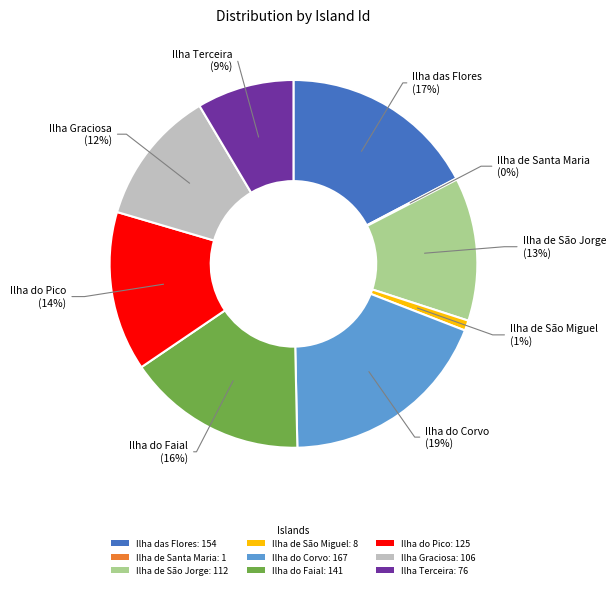

Approximately how many times larger is the value at Ilha do Faial: 141 compared to Ilha do Corvo: 167?

0.8